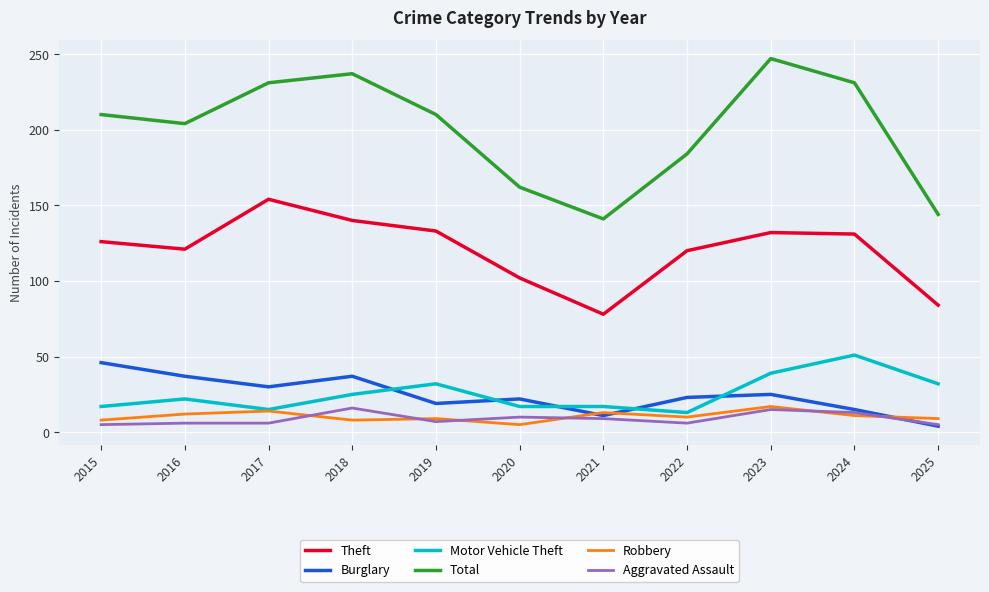

How many distinct data groups are displayed?

6